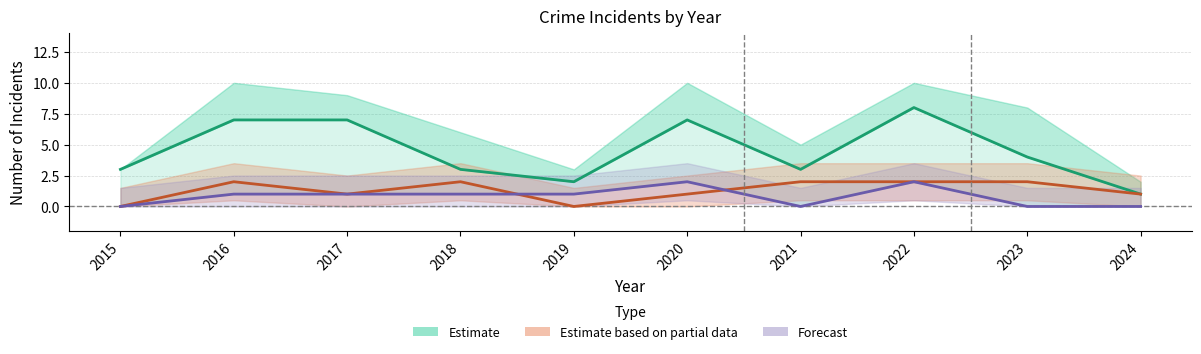

Between which two adjacent categories do Aggravated Assault (Forecast) and Aggravated Battery (Partial) first intersect?

2018 and 2019